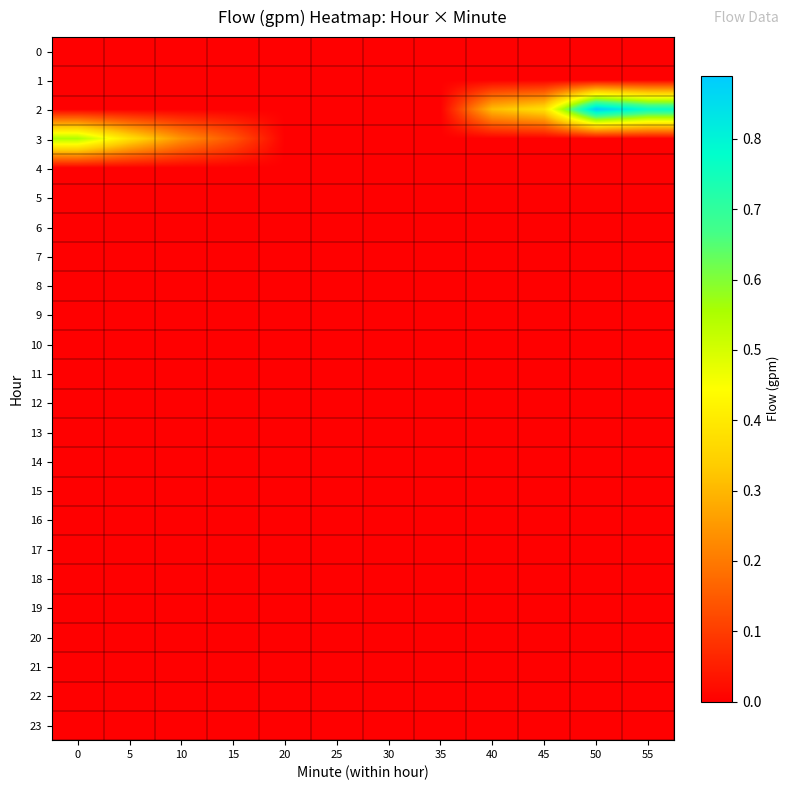

Count the number of data series in this chart.

24